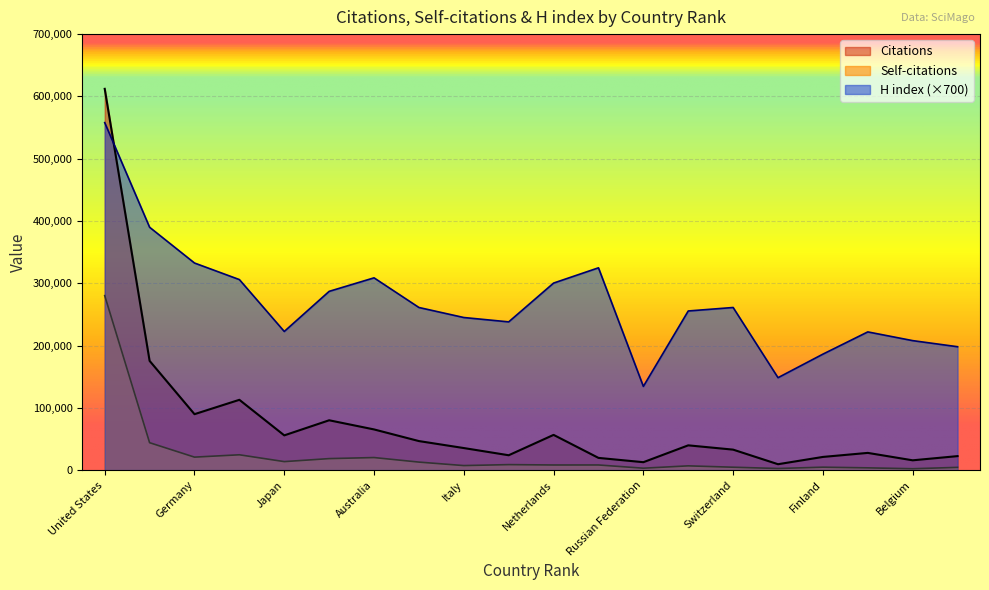

Reading left to right, what are all the values shown in this chart?

Citations: 612138	175396	89827	112878	55794	80020	65329	46632	35428	23878	56571	19630	12725	39782	32888	9481	21177	27653	15755	22483
Self-citations: 280119	44008	20853	24615	13653	18476	20175	12880	7288	8833	8233	8263	3086	6843	4659	2600	4717	3640	2212	4416
H index: 557900	389900	332500	305900	222600	287000	308700	261100	245000	238000	300300	324800	134400	255500	261100	148400	186200	221900	207900	198100